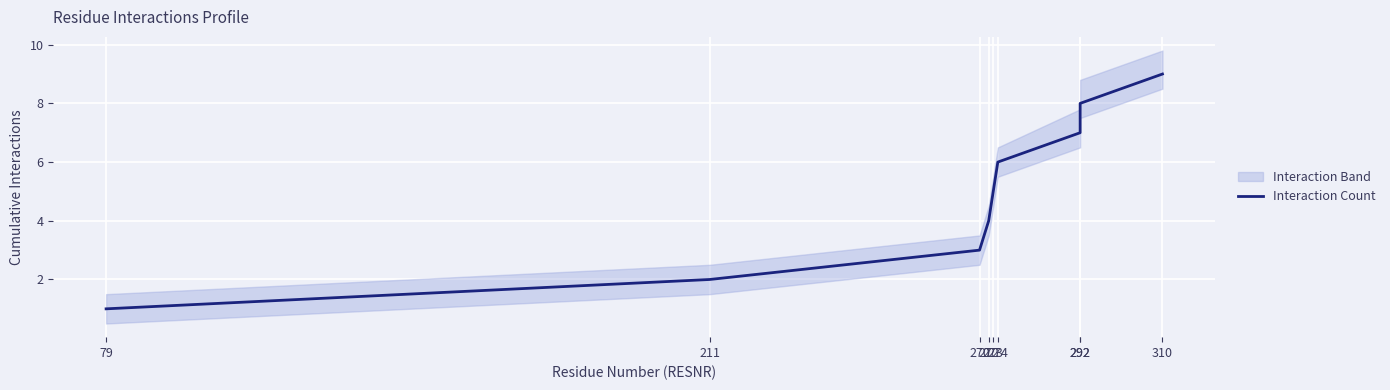

List the labels in order of value, smallest first.

79, 211, 270, 272, 273, 274, 292, 292, 310